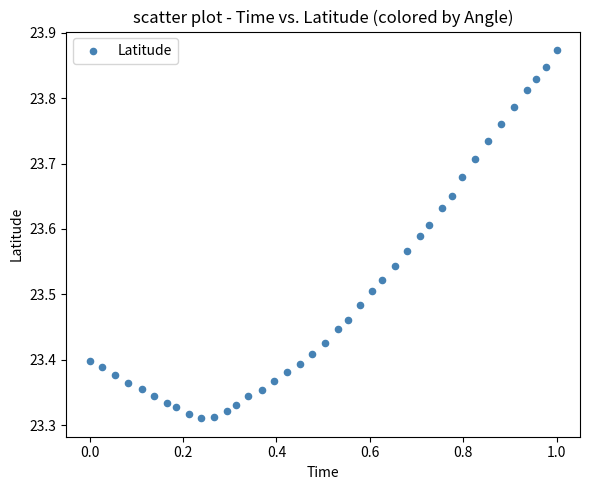

What is the range of X values (max minus min)?

1.0